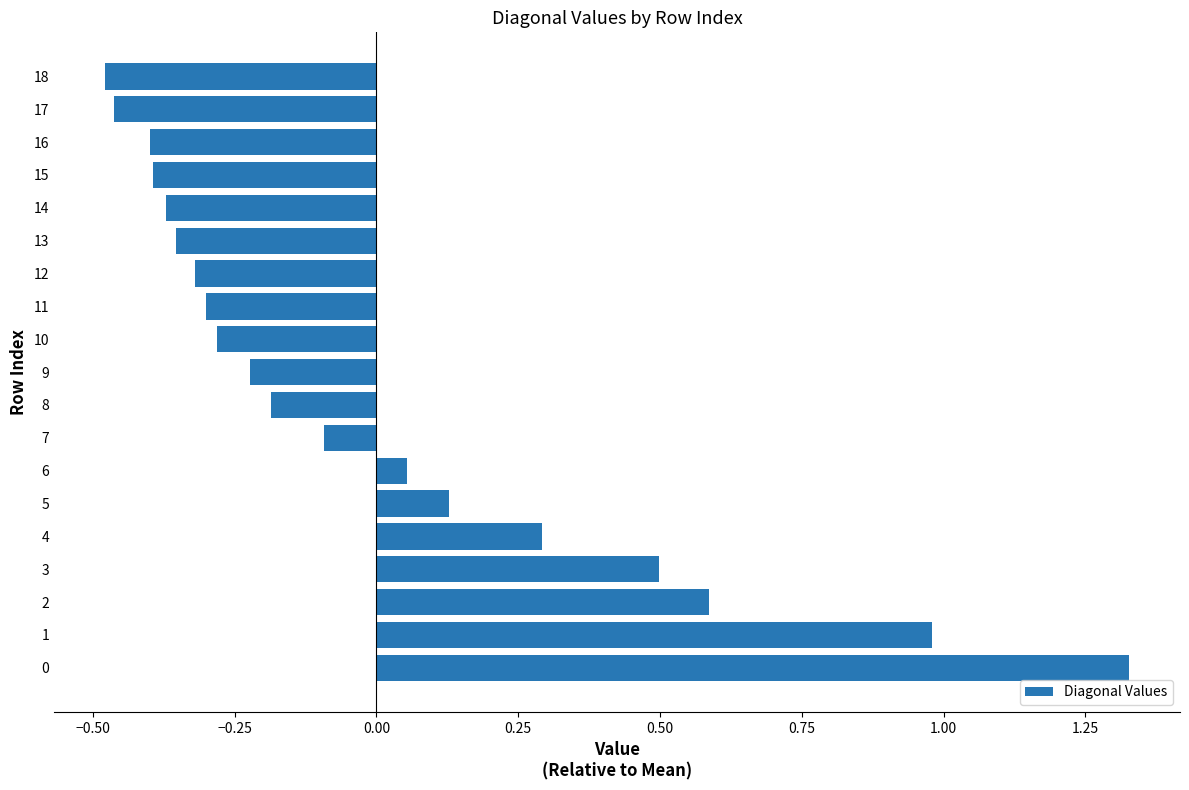

Between 8 and 13, which is larger?

8